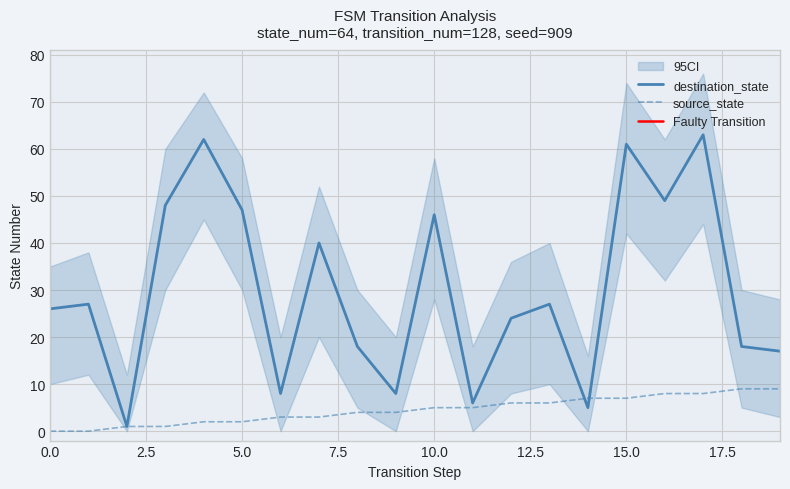

Count the number of data series in this chart.

2